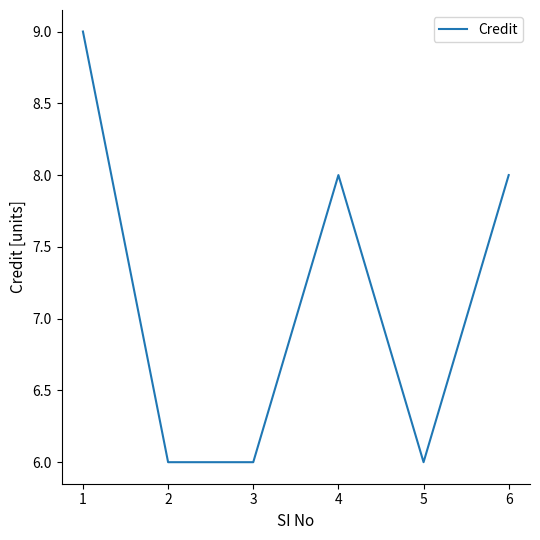

The chart shows a value of 6 at 2. True or false?

True